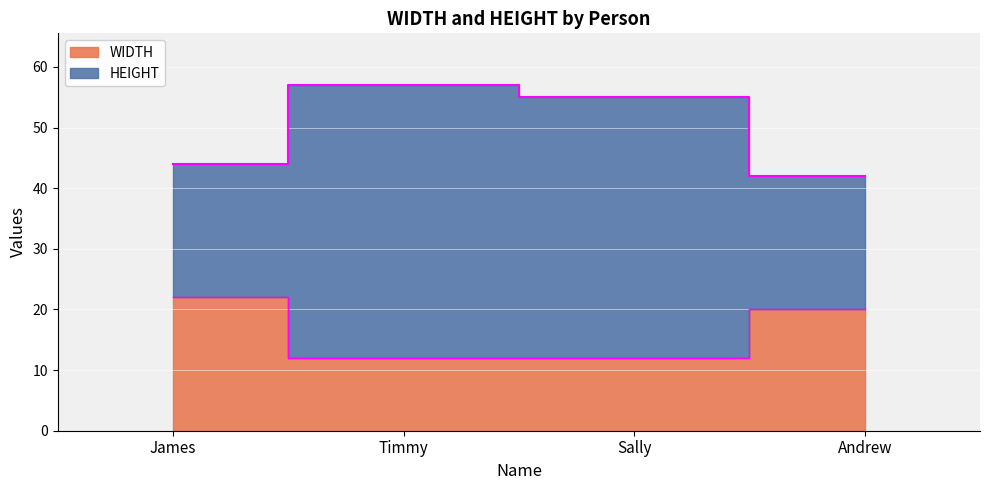

Read the HEIGHT value at Timmy, to the nearest 5.

55